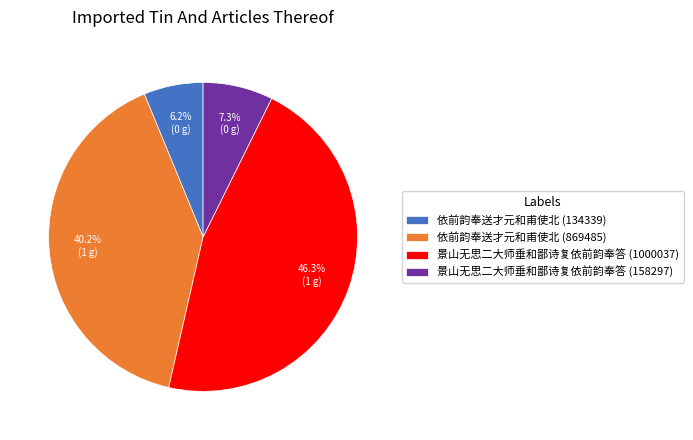

What percentage is NOT represented by 景山无思二大师垂和鄙诗复依前韵奉答 (1000037)?

53.7%